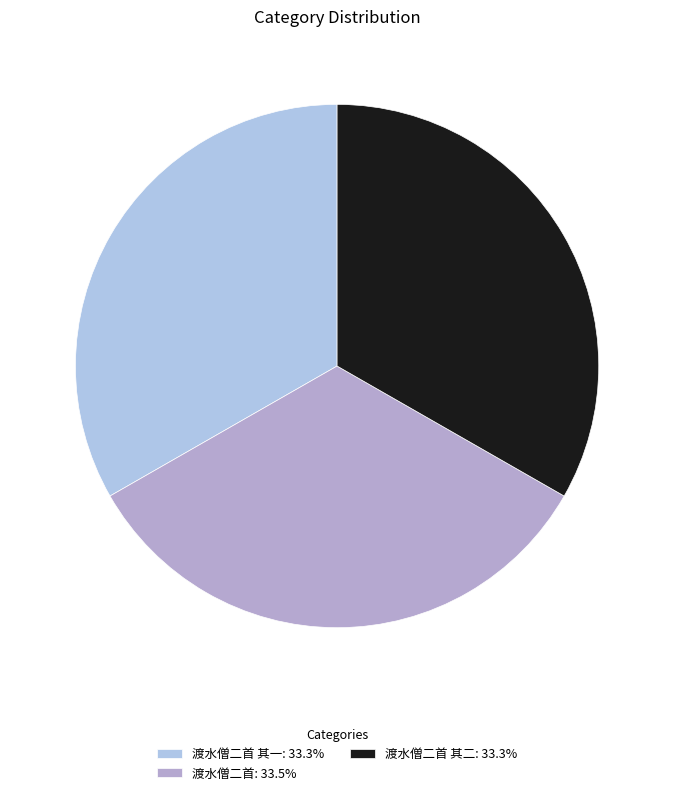

Which category has the smallest portion of the pie?

渡水僧二首 其一